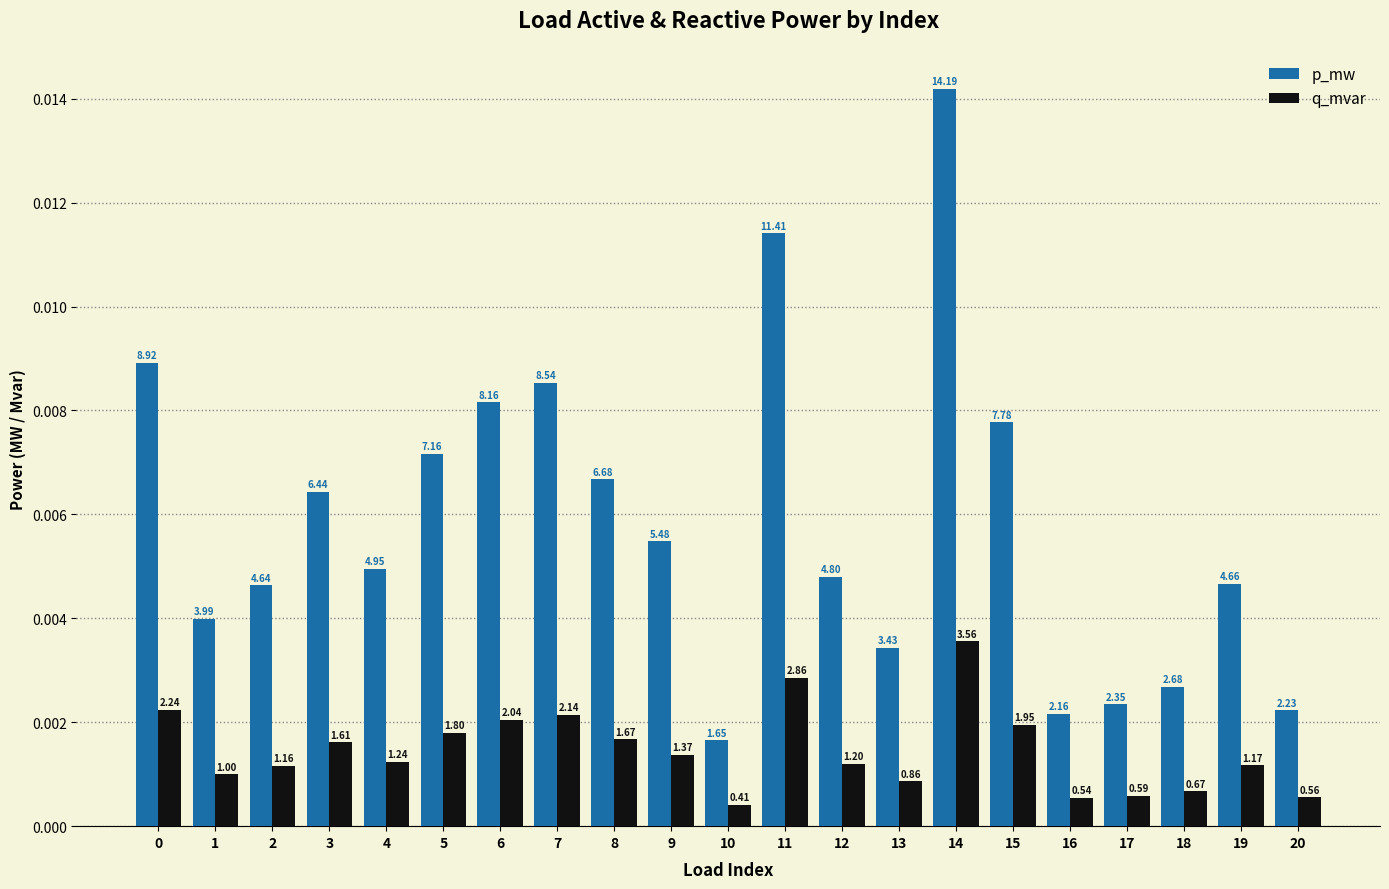

How many groups of bars are there?

21